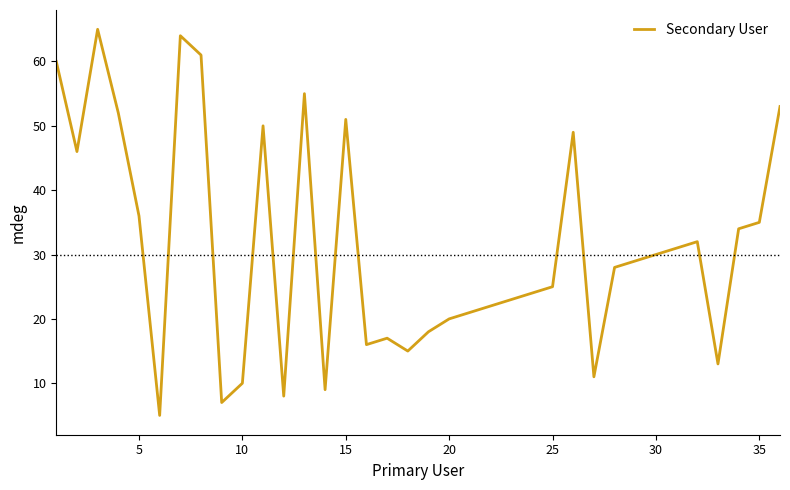

What is the minimum value shown in the chart?

5